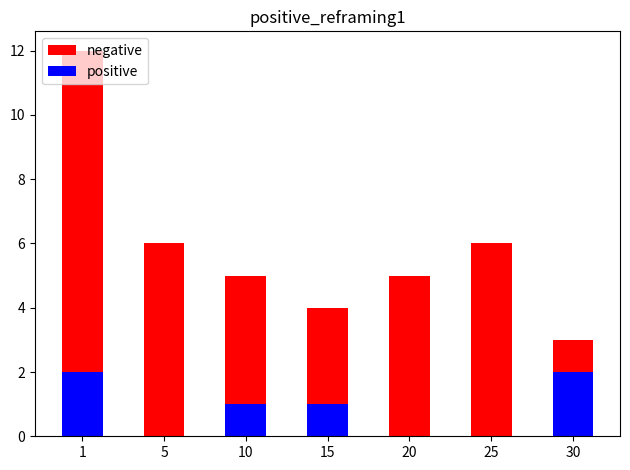

Which category has the highest value across all series?

1